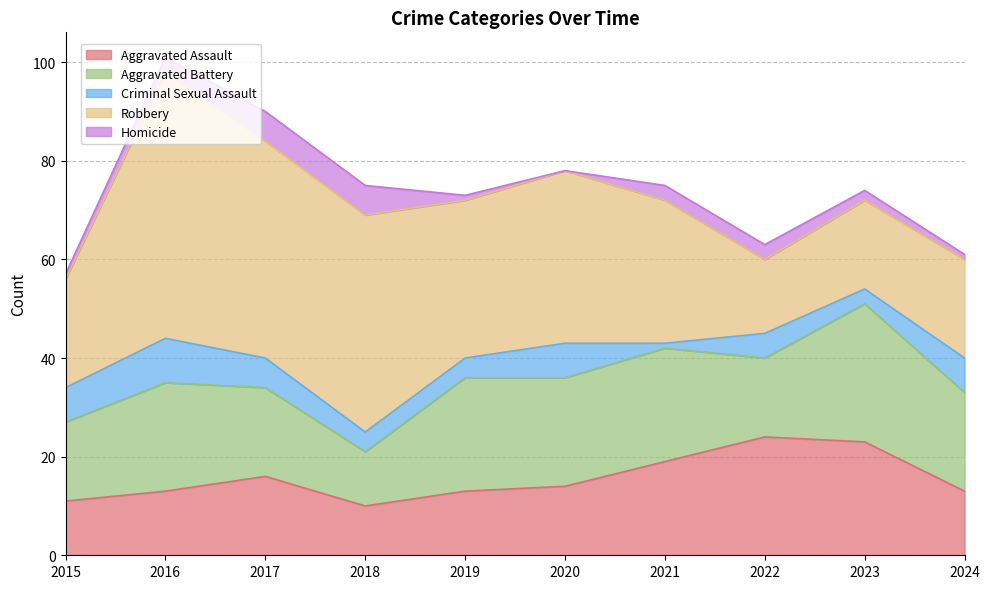

True or false: Robbery and Homicide cross at least once.

False